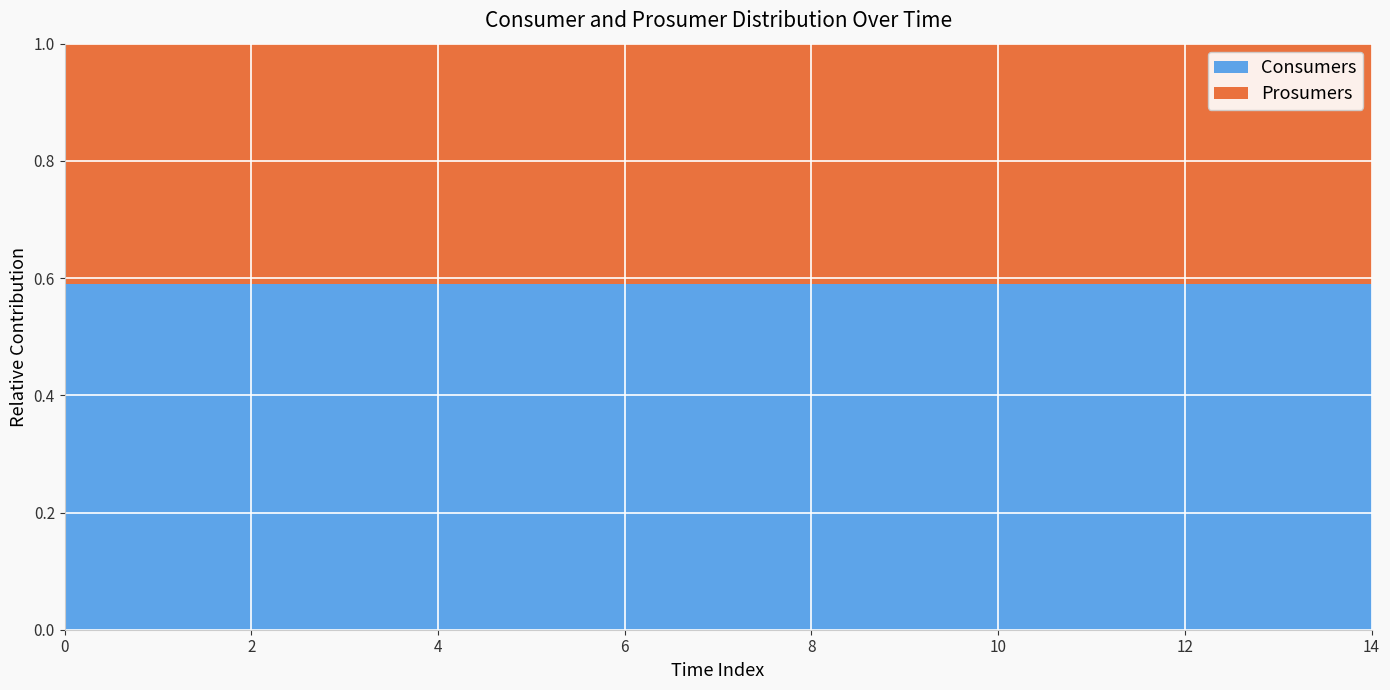

Reading left to right, what are all the values shown in this chart?

Consumers: 0=635	1=635	2=635	3=635	4=635	5=635	6=635	7=635	8=635	9=635	10=635	11=635	12=635	13=635	14=635
Prosumers: 0=440	1=440	2=440	3=440	4=440	5=440	6=440	7=440	8=440	9=440	10=440	11=440	12=440	13=440	14=440